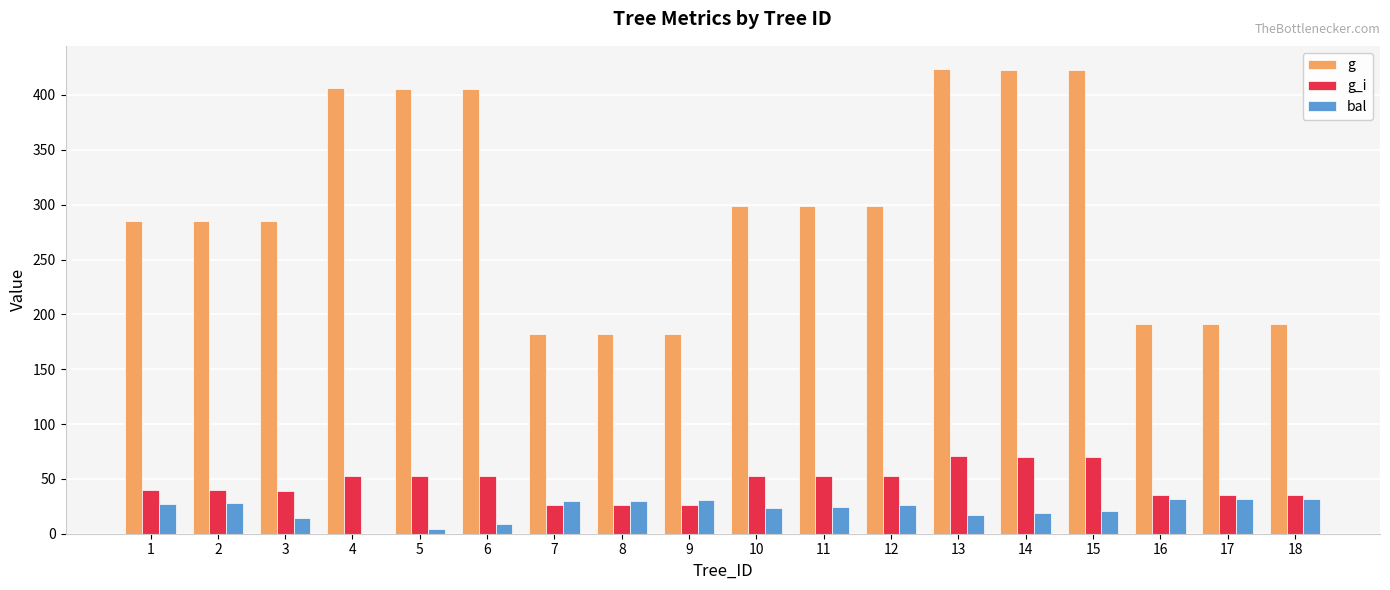

How many values in bal are above zero?

17